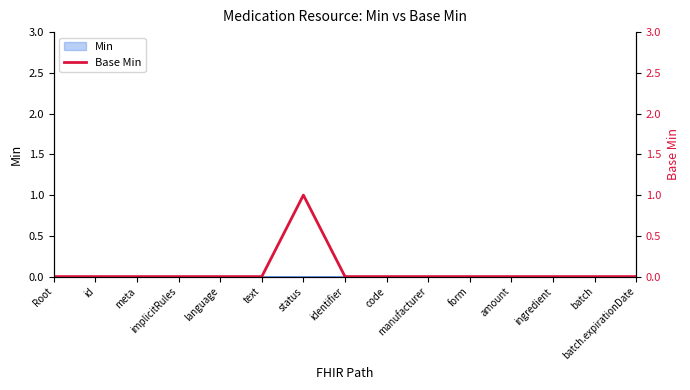

Count the values in the range 0 to 1.

15